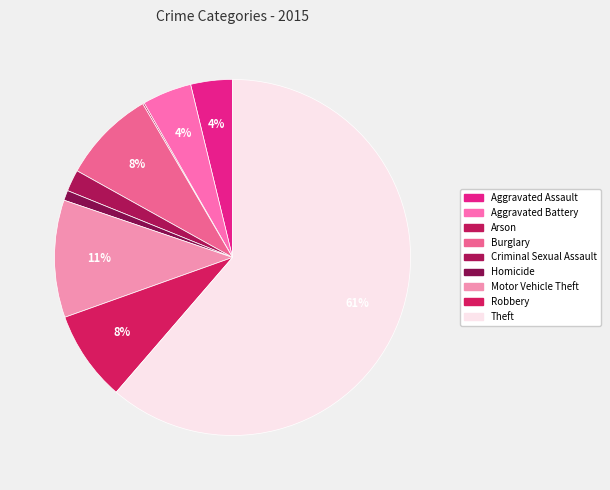

Which slice is the largest?

Theft